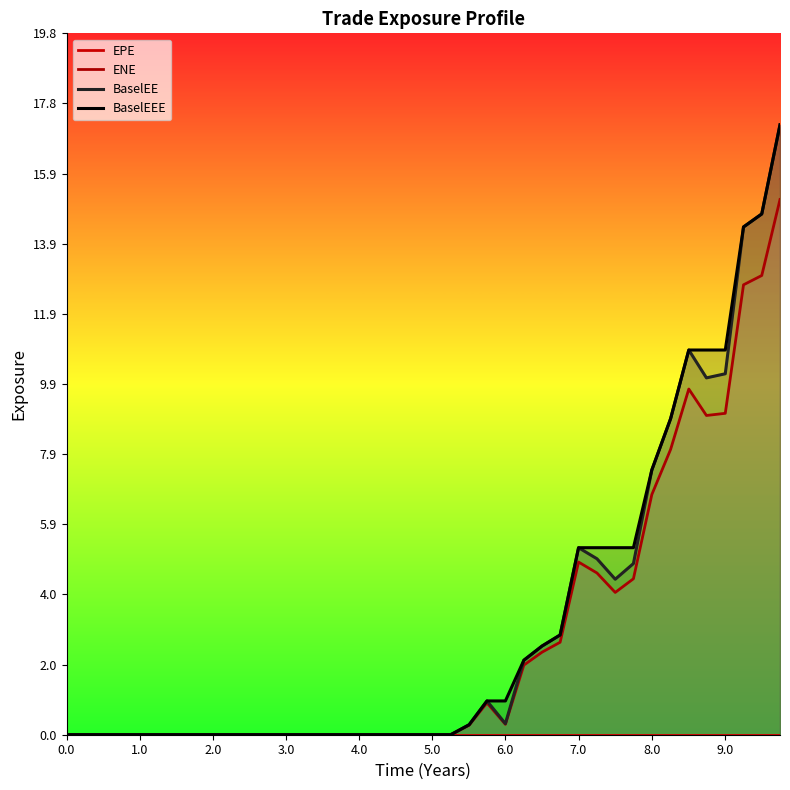

What are all the series names shown in the legend?

EPE, ENE, BaselEE, BaselEEE